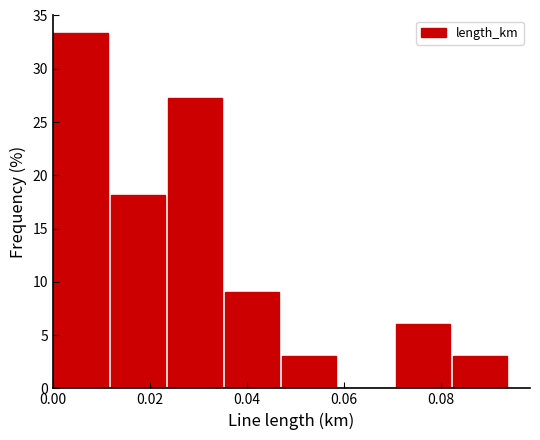

Over which range of the x-axis is the bar tallest?

0.000 to 0.012